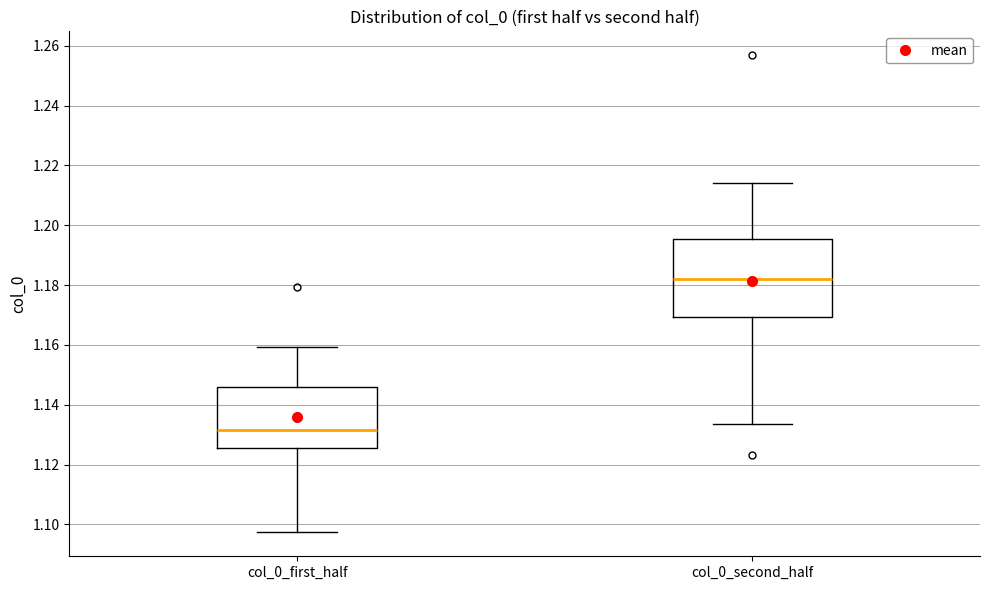

Reading left to right, transcribe this box plot: for each box, give where its median line is, the range the box spans, and where its two whiskers end, as read against the y-axis. The values are not printed on the chart, so give them approximately, as read against the axis.

col_0_first_half: median 1.132, box 1.126 to 1.146, whiskers 1.098 to 1.160
col_0_second_half: median 1.182, box 1.170 to 1.196, whiskers 1.134 to 1.214